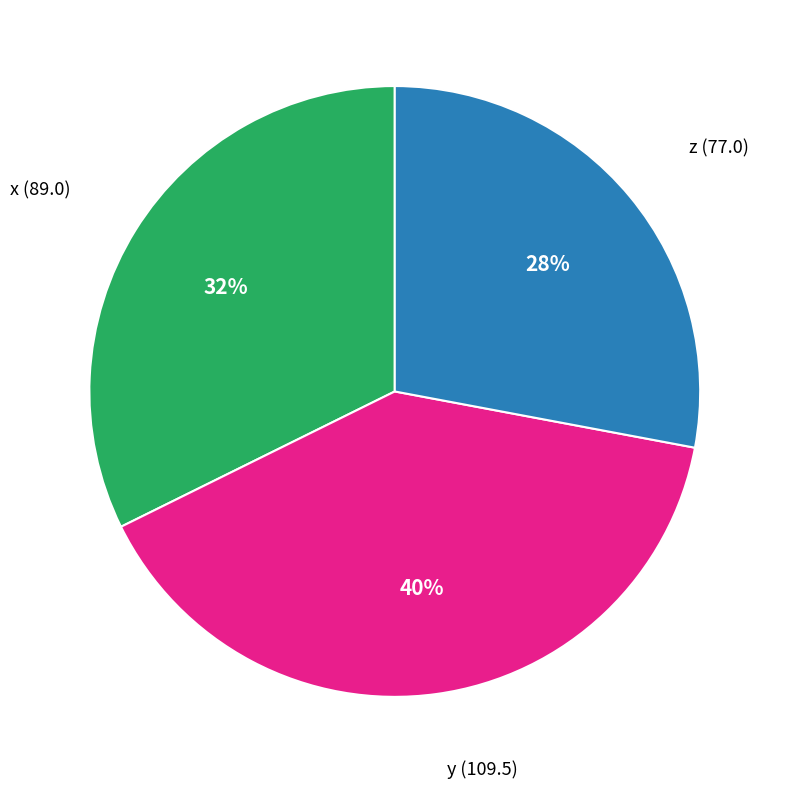

What is the smallest slice in the pie chart?

z (77.0)